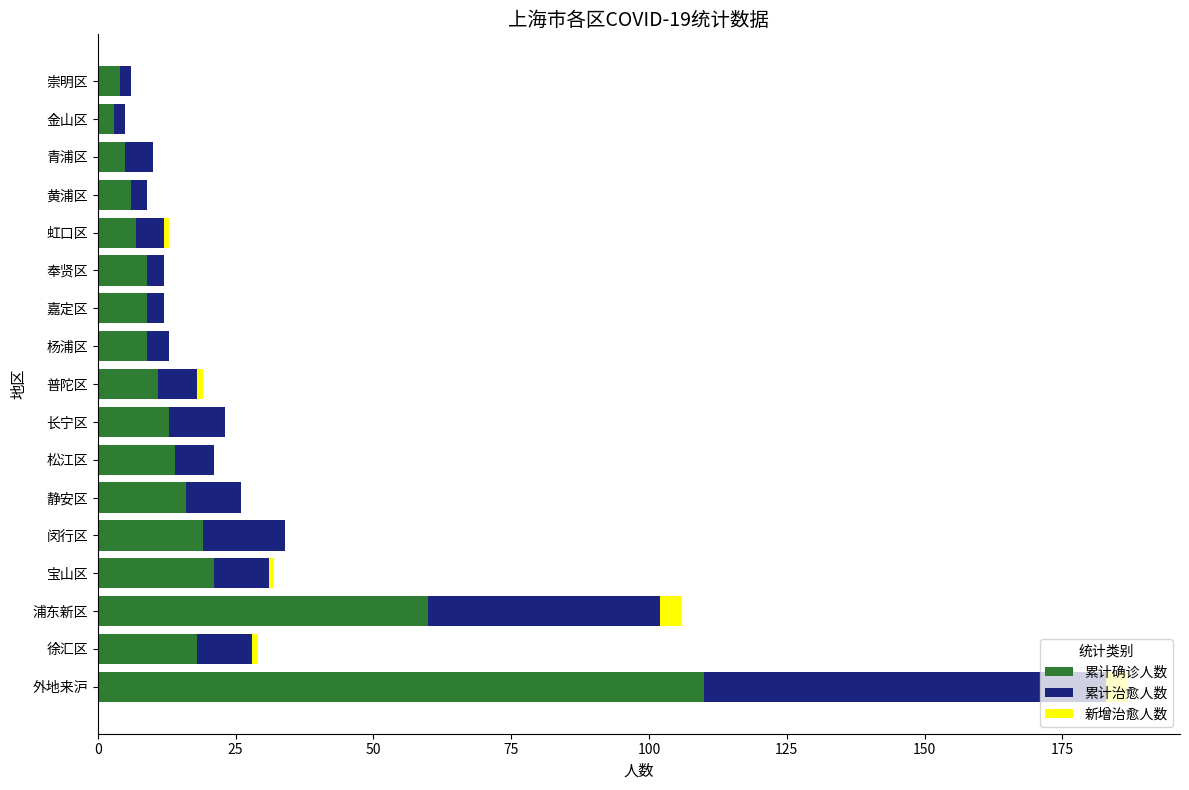

Where is 累计确诊人数 nearest to the value 56?

浦东新区